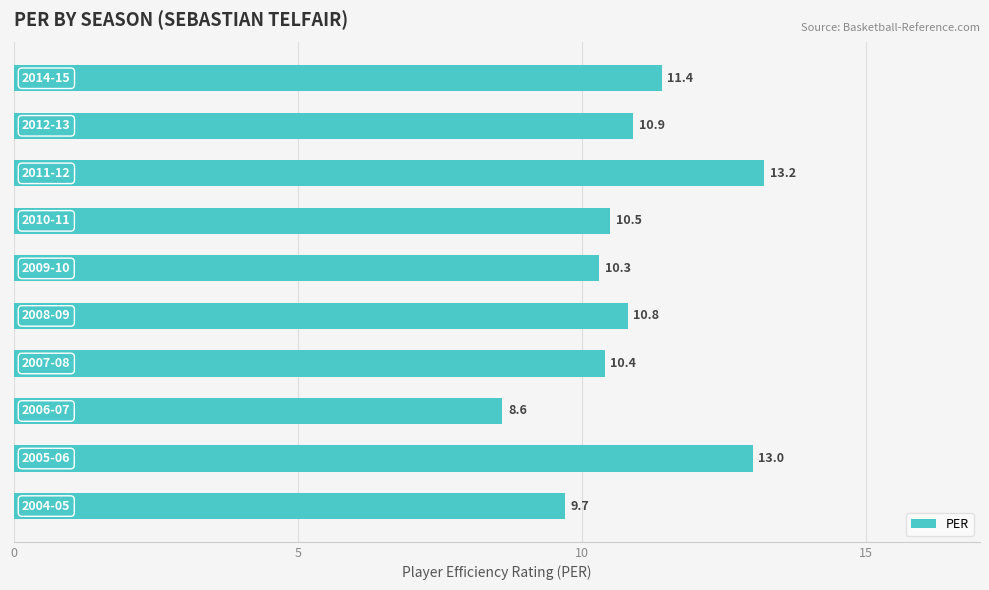

Reading bottom to top, list all the values displayed in this chart.

9.7	13.0	8.6	10.4	10.8	10.3	10.5	13.2	10.9	11.4